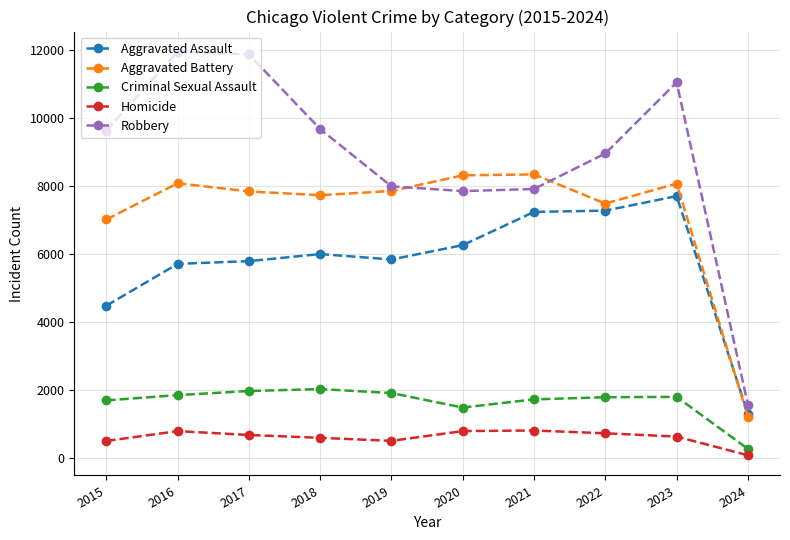

Between 2023 and 2024, which series saw the biggest shift?

Robbery